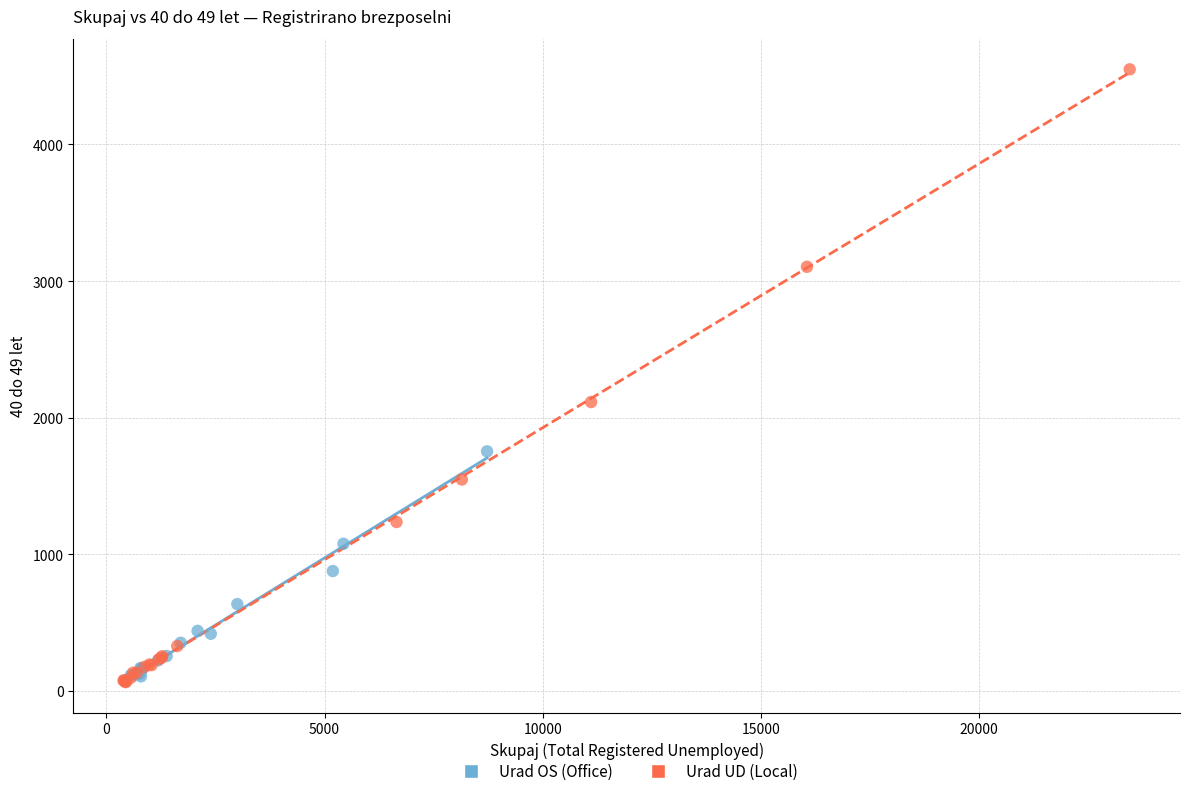

What are all the series names shown in the legend?

Urad OS (Office), Urad UD (Local)